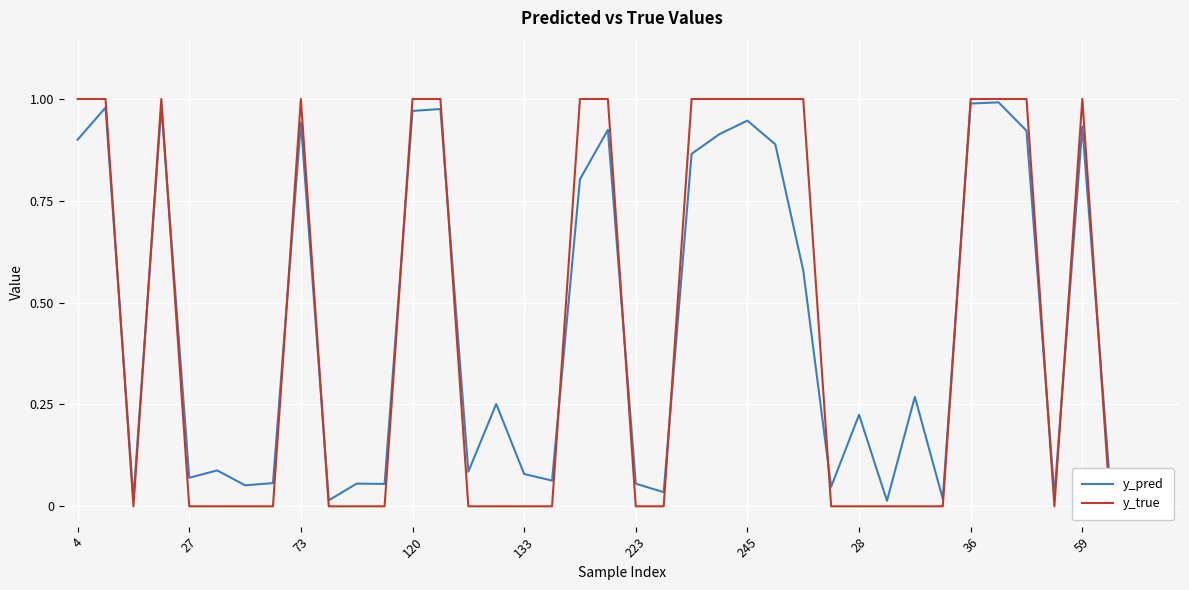

Is it true that y_pred equals 0.6 at 73?

False